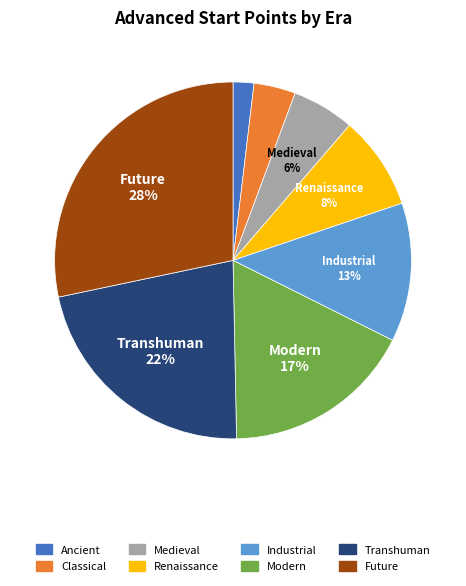

Is there a majority slice in this chart?

No